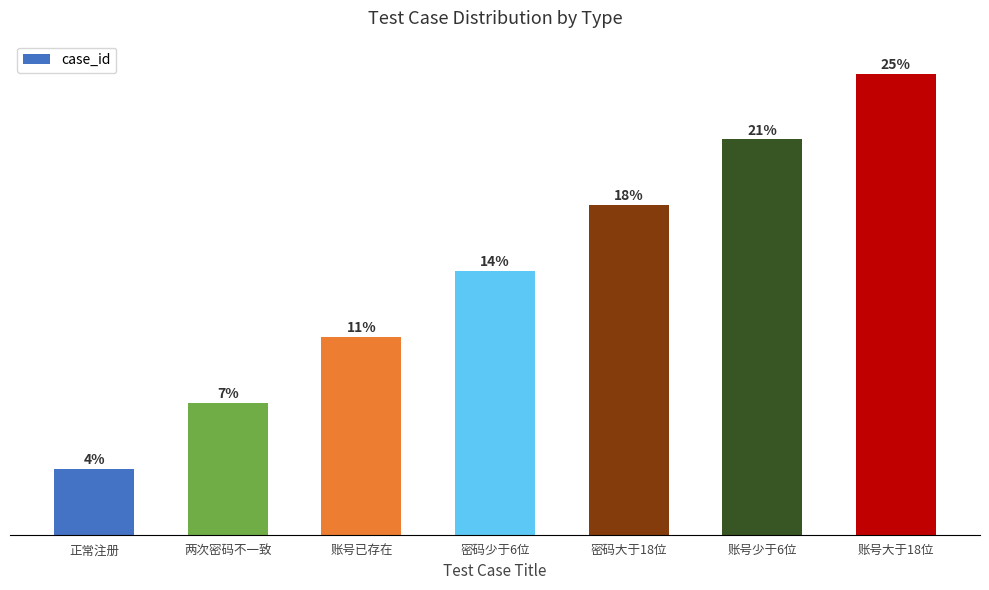

Is it true that the value at 账号少于6位 is 8?

False